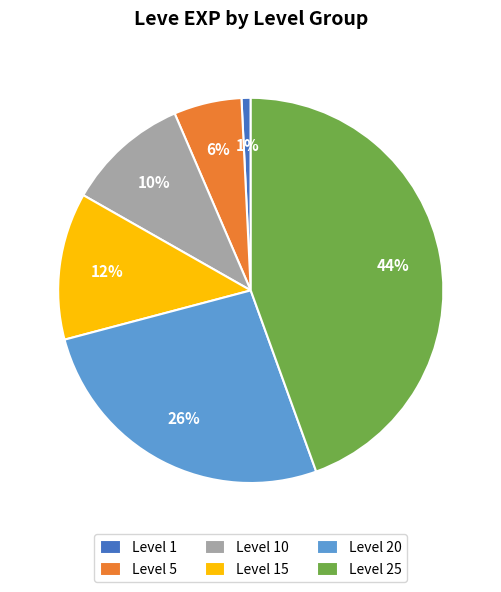

To the nearest percent, what is the average slice percentage?

17%